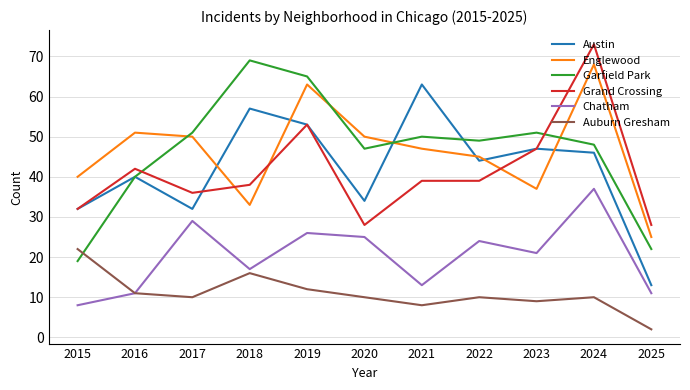

Is the value of Austin at 2020 greater than the value of Chatham at 2023?

Yes